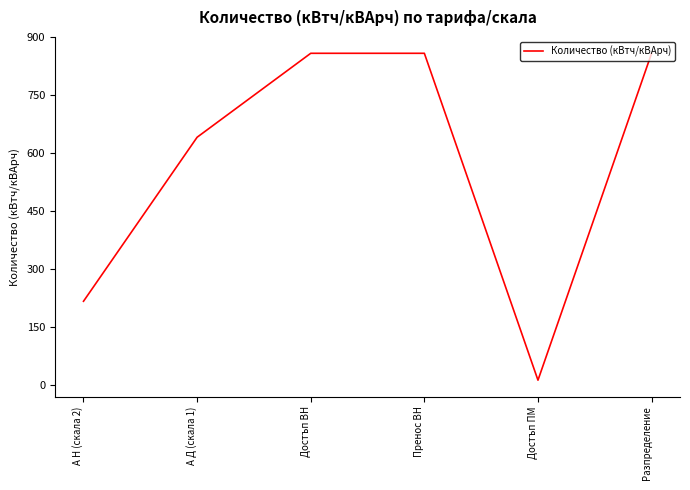

Which has a higher value, Разпределение or А Д (скала 1)?

Разпределение